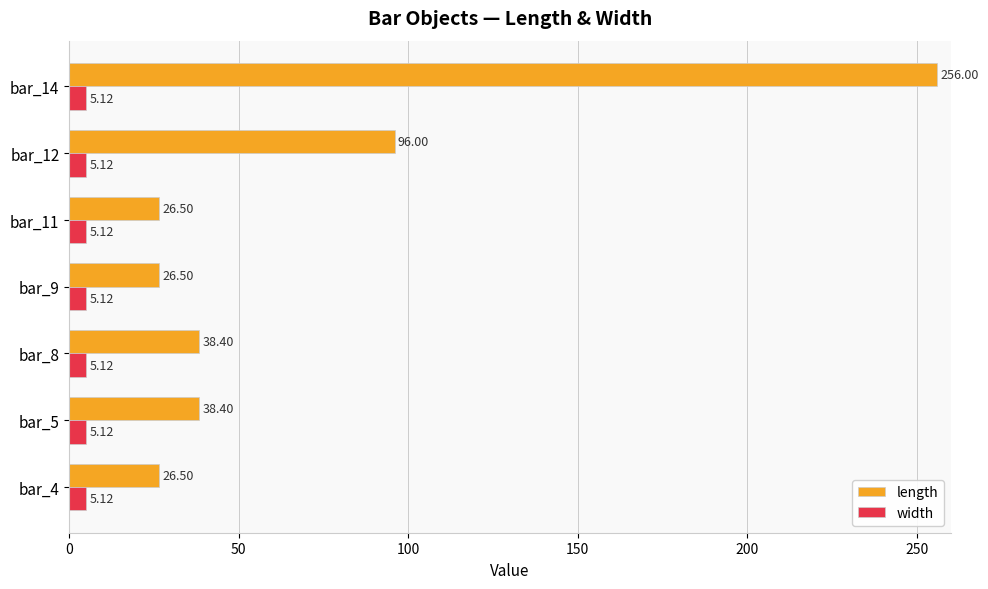

At which category is the sum across all series the highest?

bar_14